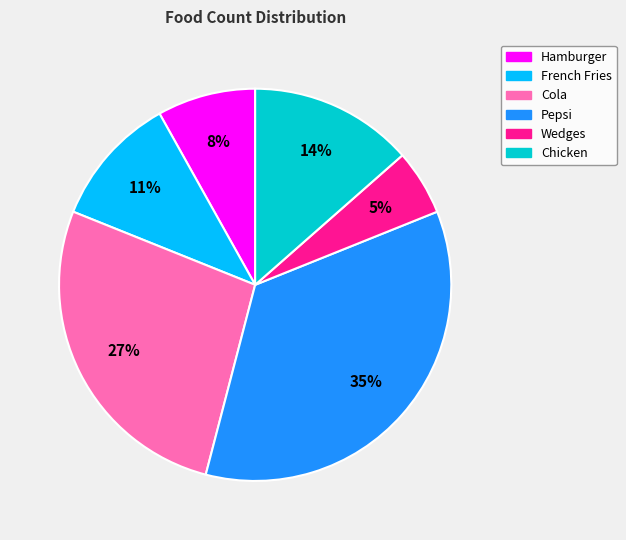

What is the smallest slice in the pie chart?

Wedges